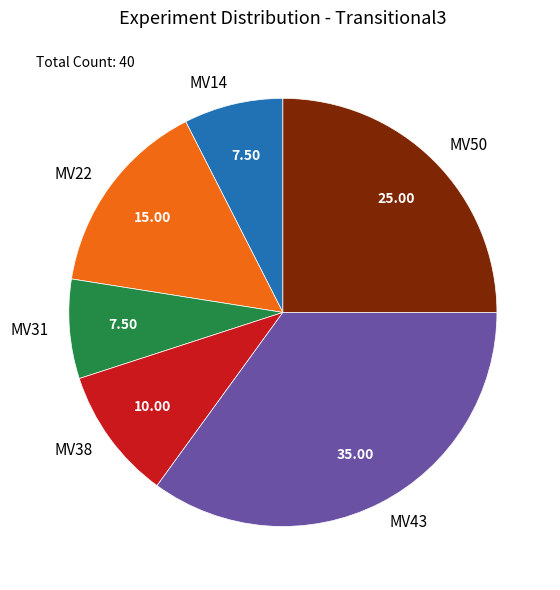

Approximately how many times larger is the value at MV50 compared to MV38?

2.5